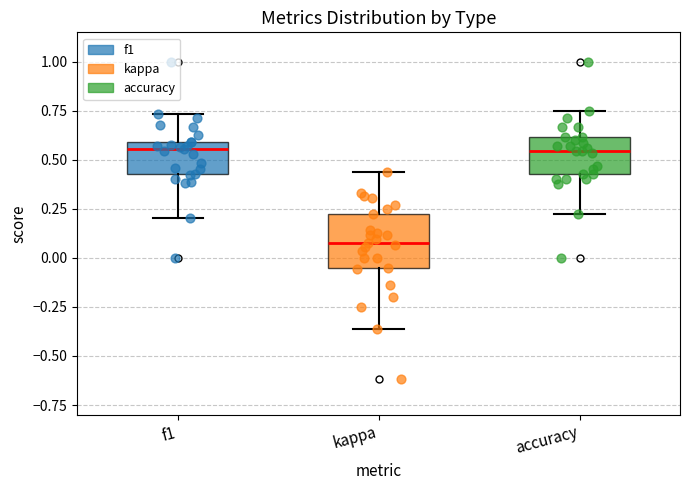

Where does the median line of the box for kappa sit on the y-axis? The values are not printed on the chart, so give them approximately, as read against the axis.

0.10